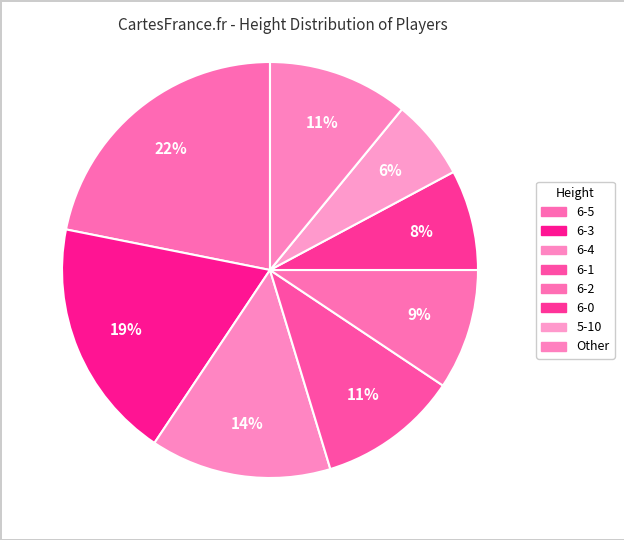

How many slices are in this pie chart?

8